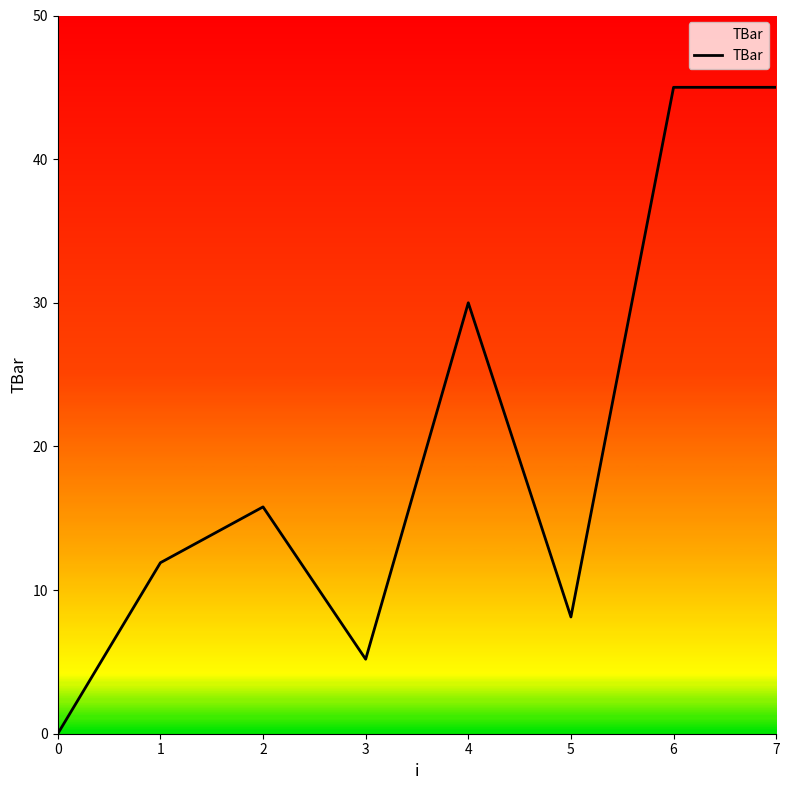

The value at 1 is 11.9. True or false?

True